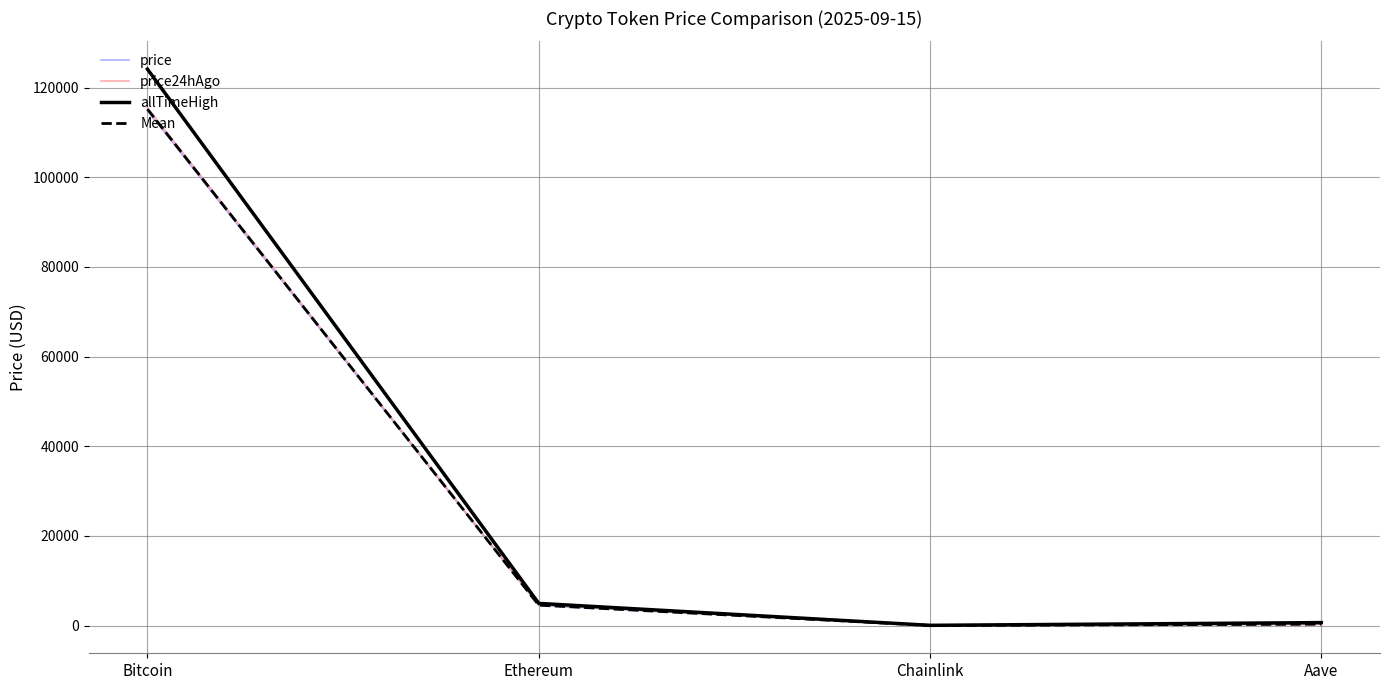

Which series has the largest range (max minus min)?

allTimeHigh